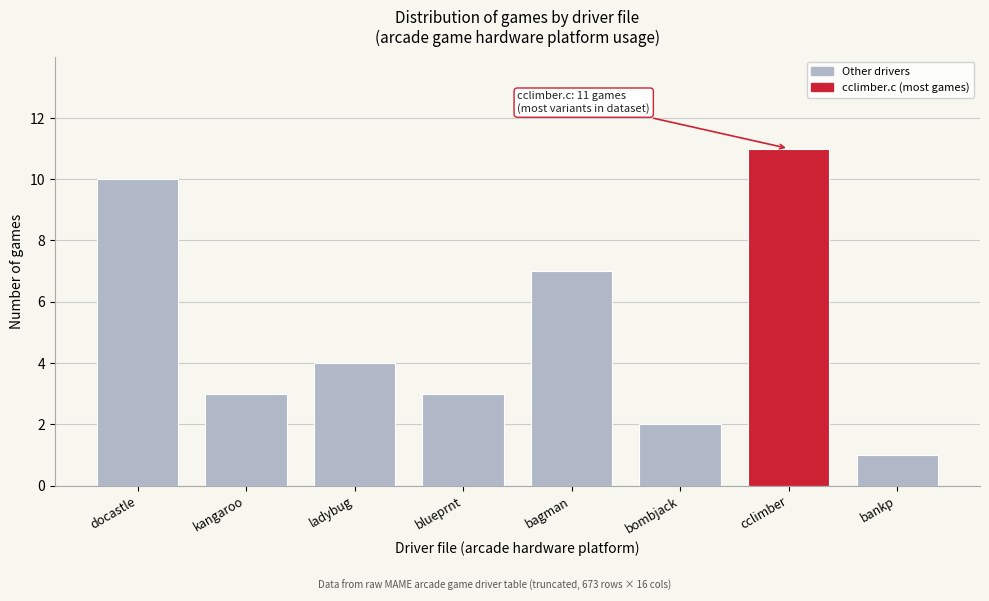

Reading left to right, transcribe all the data shown in this chart.

docastle=10	kangaroo=3	ladybug=4	blueprnt=3	bagman=7	bombjack=2	cclimber=11	bankp=1